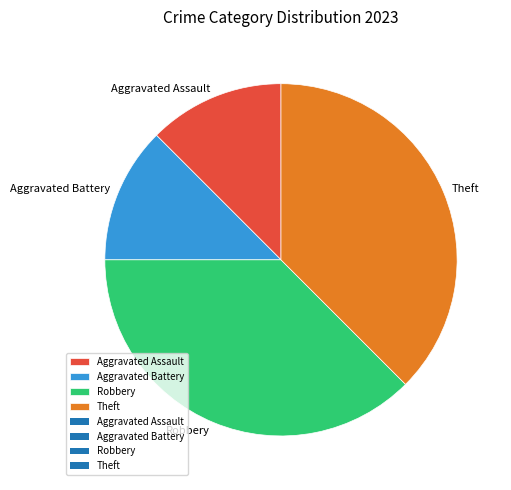

Approximately how many times larger is the value at Robbery compared to Aggravated Battery?

3.0